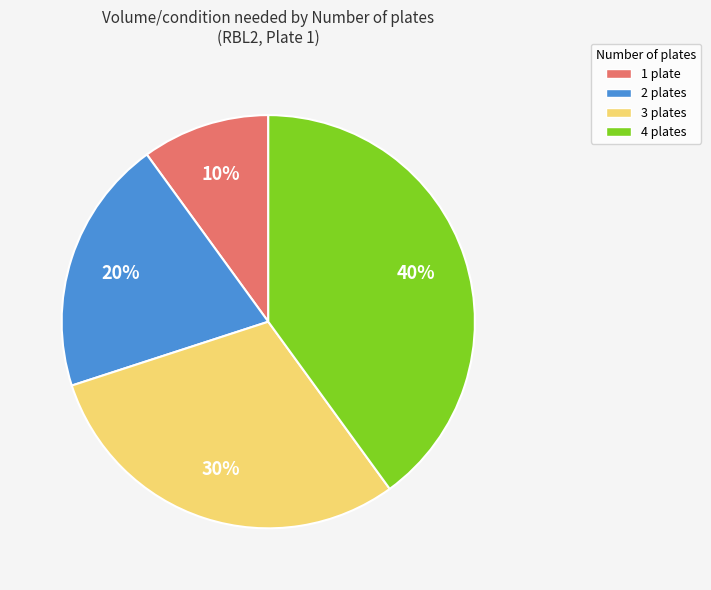

To the nearest percent, what is the difference between the largest and smallest slice percentages?

30%